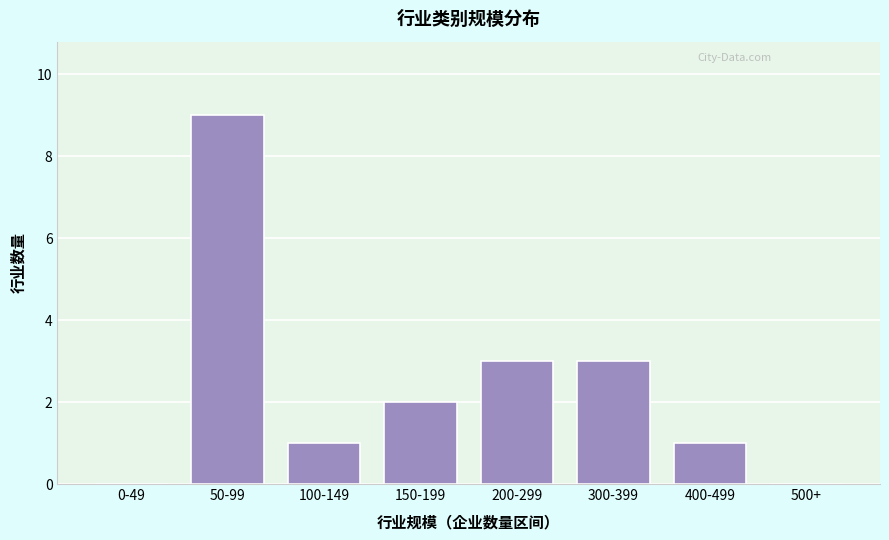

Reading left to right, what are all the values shown in this chart?

0-49=0	50-99=9	100-149=1	150-199=2	200-299=3	300-399=3	400-499=1	500+=0